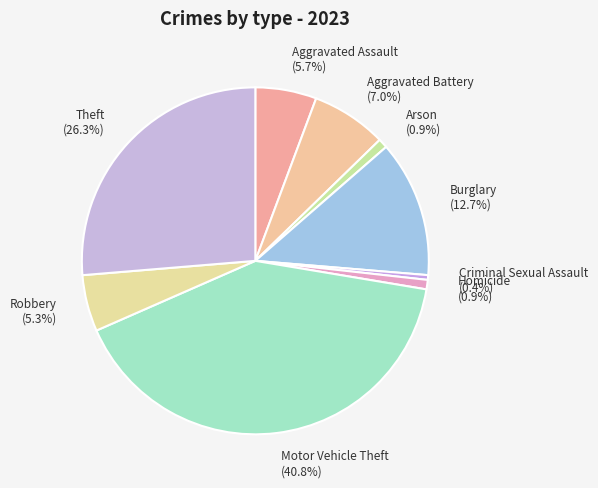

Which has a higher value, Arson or Robbery?

Robbery